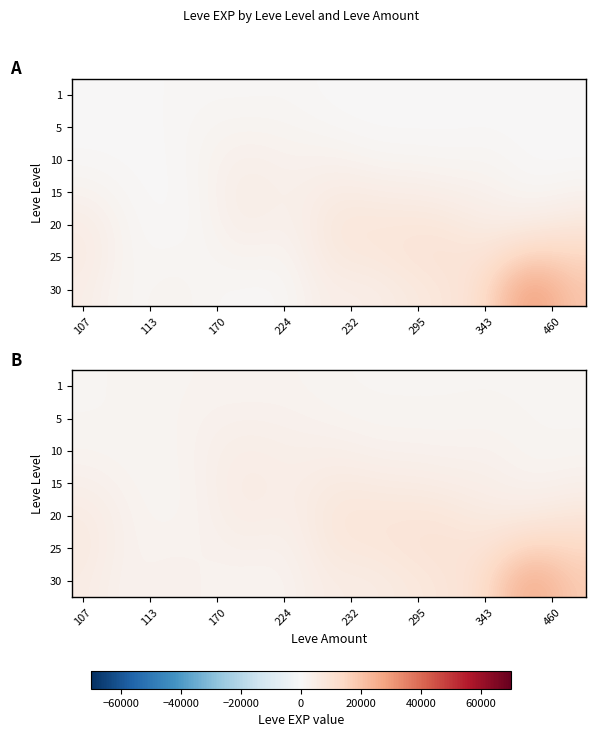

What is the greatest value displayed?

24565.1